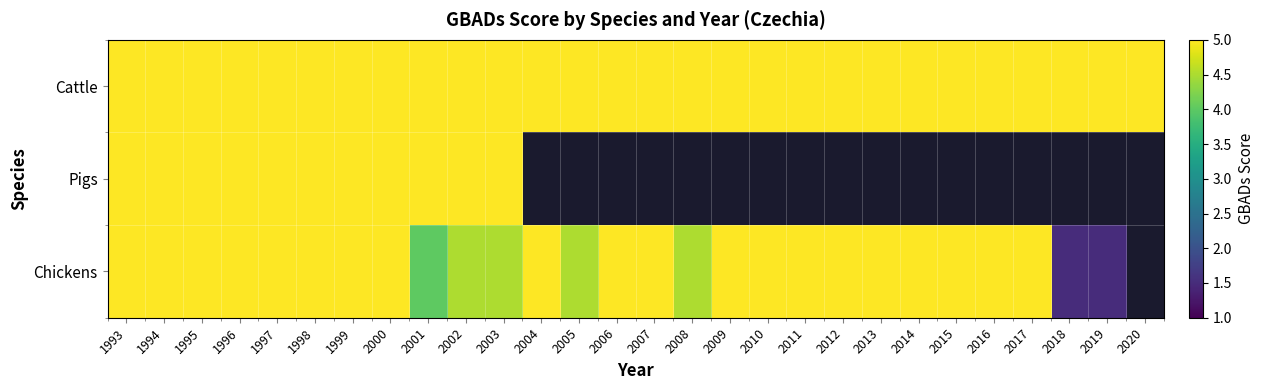

What is the sum of the Chickens values at 1994 and 2013?

10.0